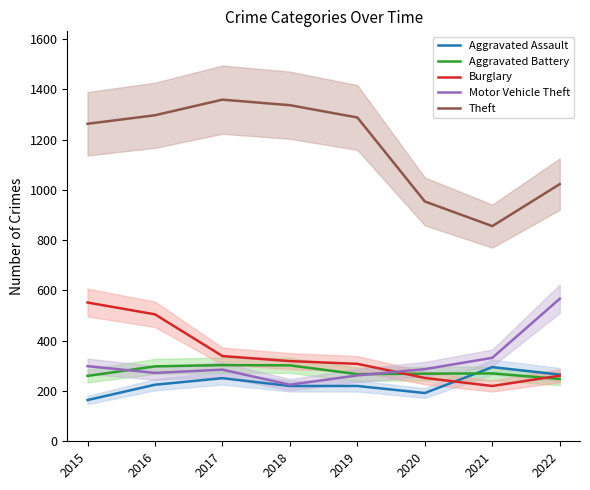

Reading left to right, what are all the values shown in this chart?

Aggravated Assault: 164	225	251	220	220	192	295	265
Aggravated Battery: 260	298	303	302	267	269	270	248
Burglary: 552	505	339	319	308	252	220	261
Motor Vehicle Theft: 299	272	285	225	262	287	332	567
Theft: 1263	1297	1359	1337	1288	954	856	1023